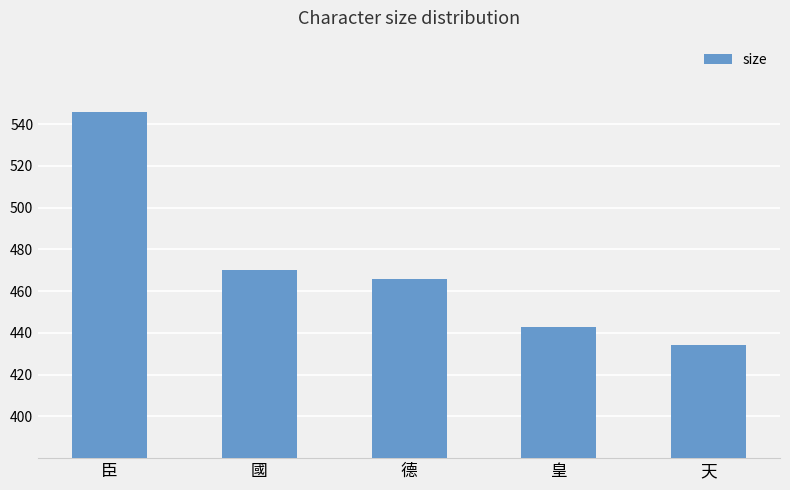

What is the change in value from 國 to 德?

-4